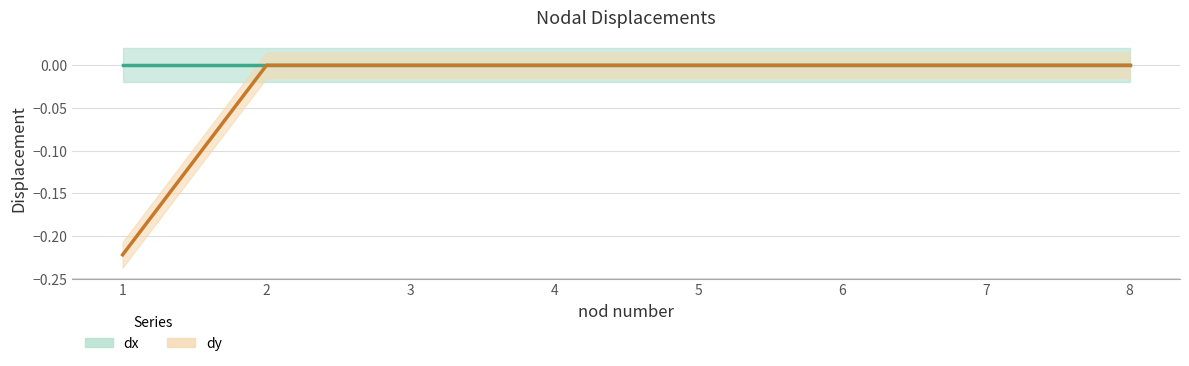

Is the value of dy_line at 1 greater than the value of dx_line at 4?

No